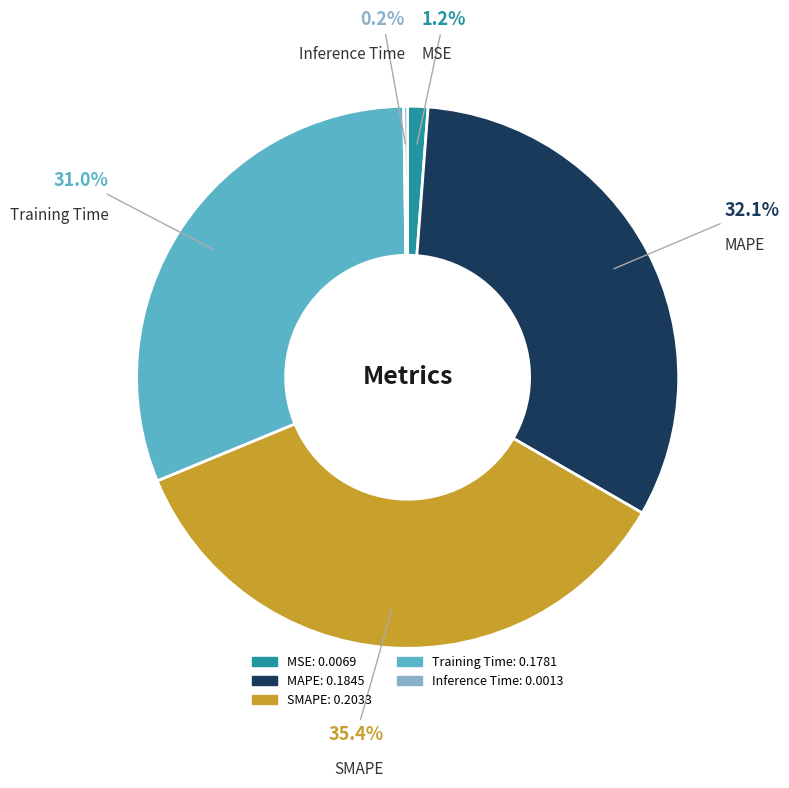

True or false: MAPE accounts for 44% of the total.

False